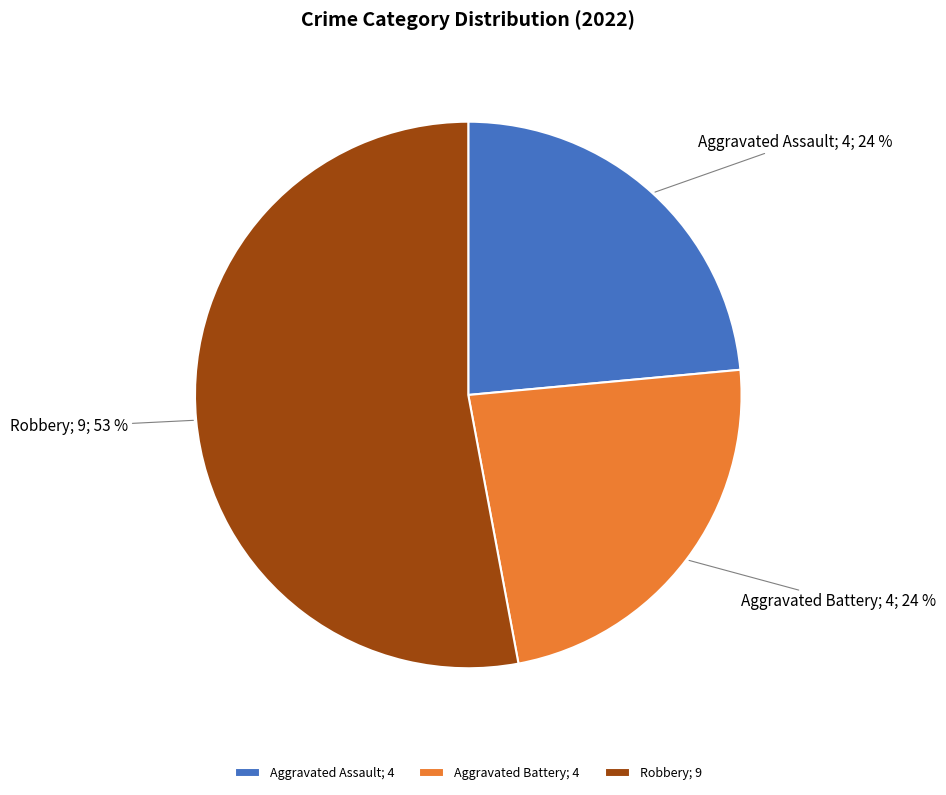

What is the largest slice in the pie chart?

Robbery; 9